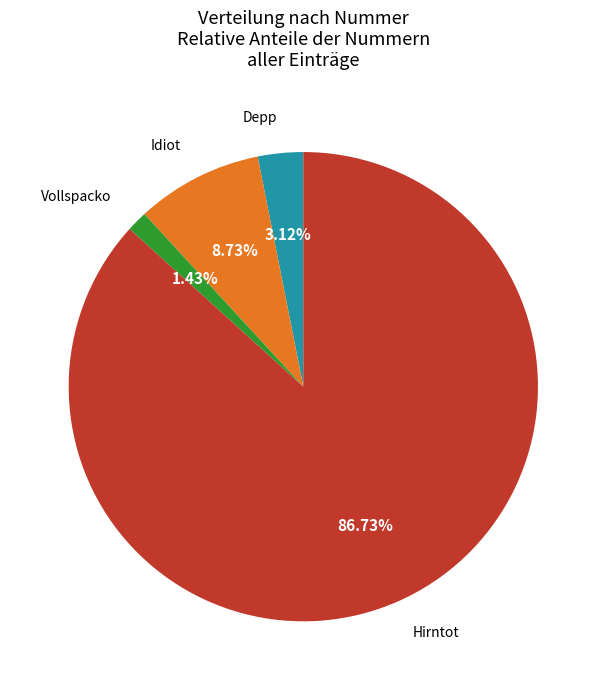

How many slices are in this pie chart?

4